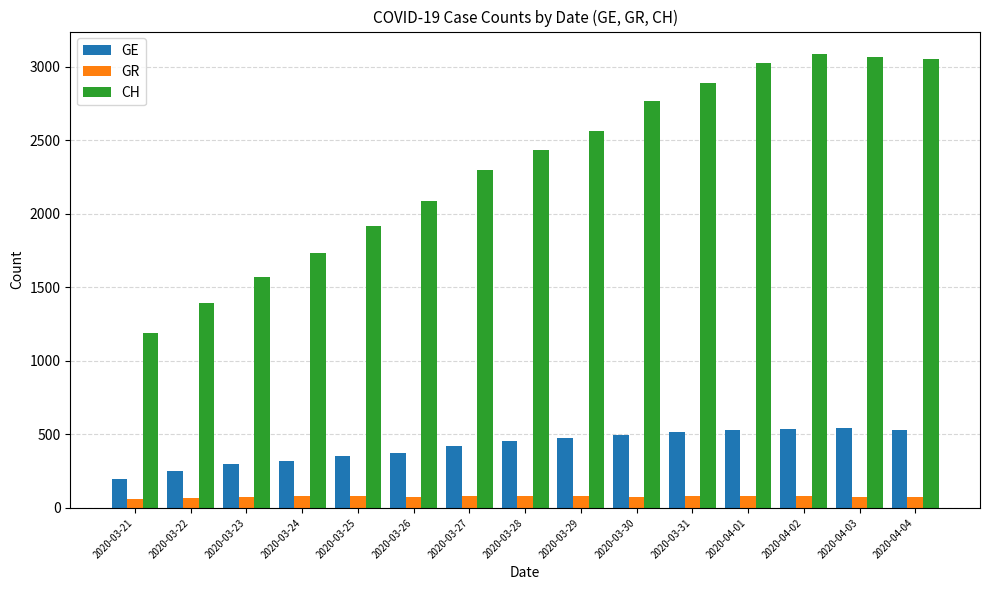

Is the value of GE at 2020-03-24 greater than the value of GR at 2020-03-28?

Yes